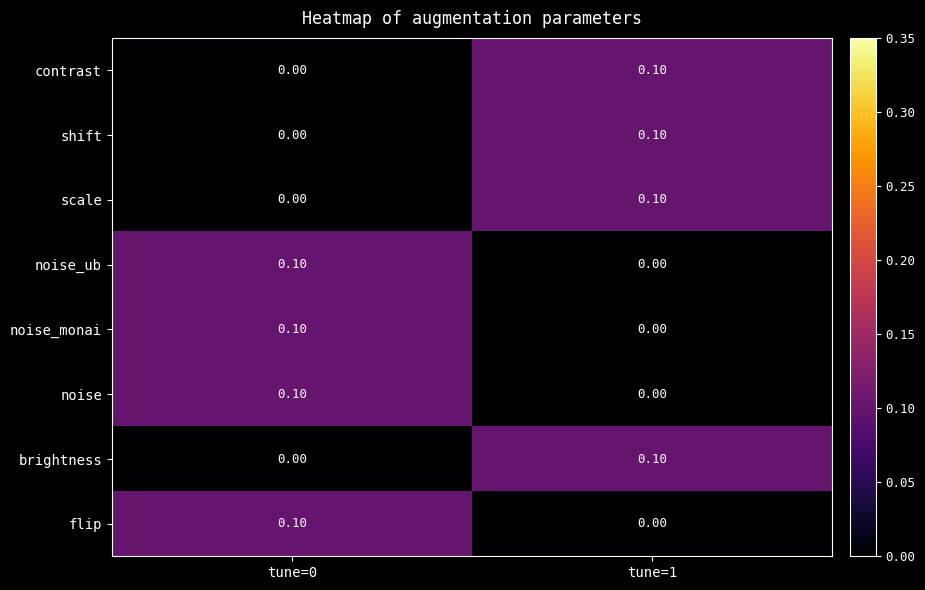

What is the total value across all series at tune=1?

0.4